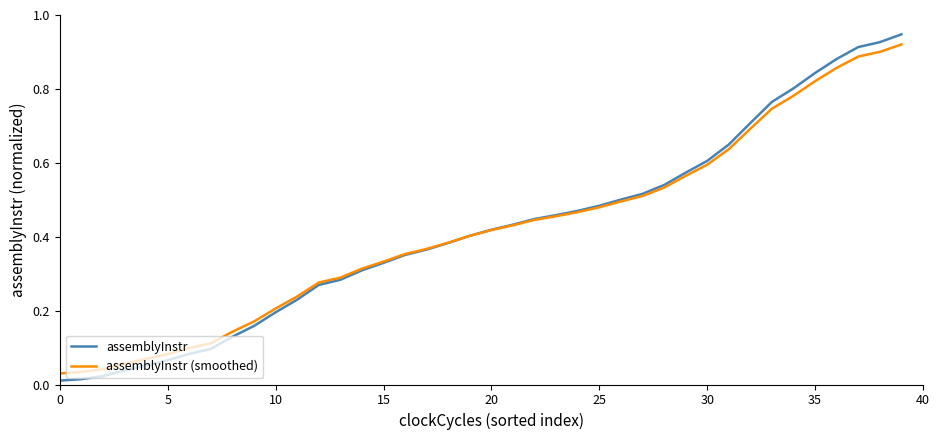

Which series has the widest spread of values?

assemblyInstr